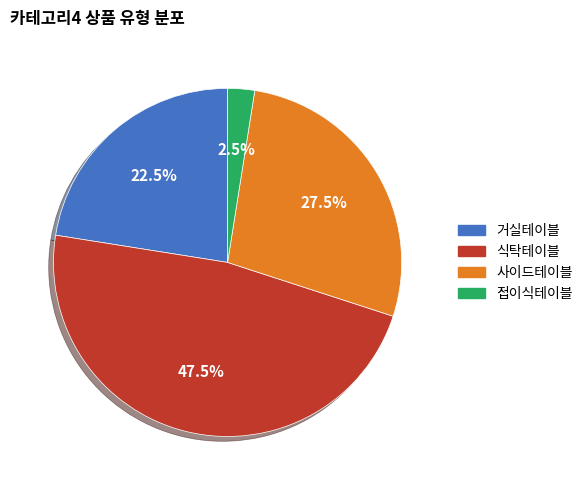

To the nearest percent, what is the average slice percentage?

25%